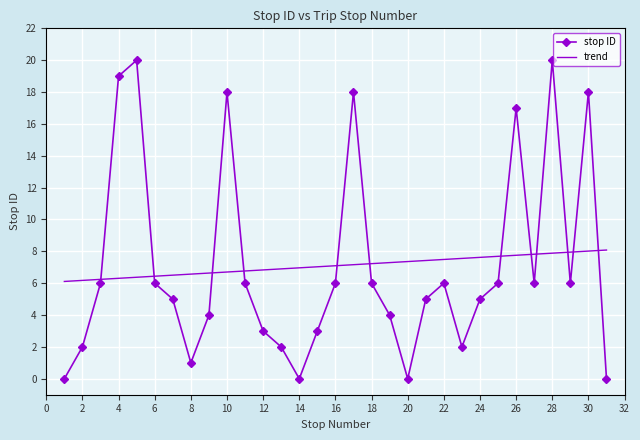

In stop ID, how many points are higher than both neighbors (excluding endpoints)?

7